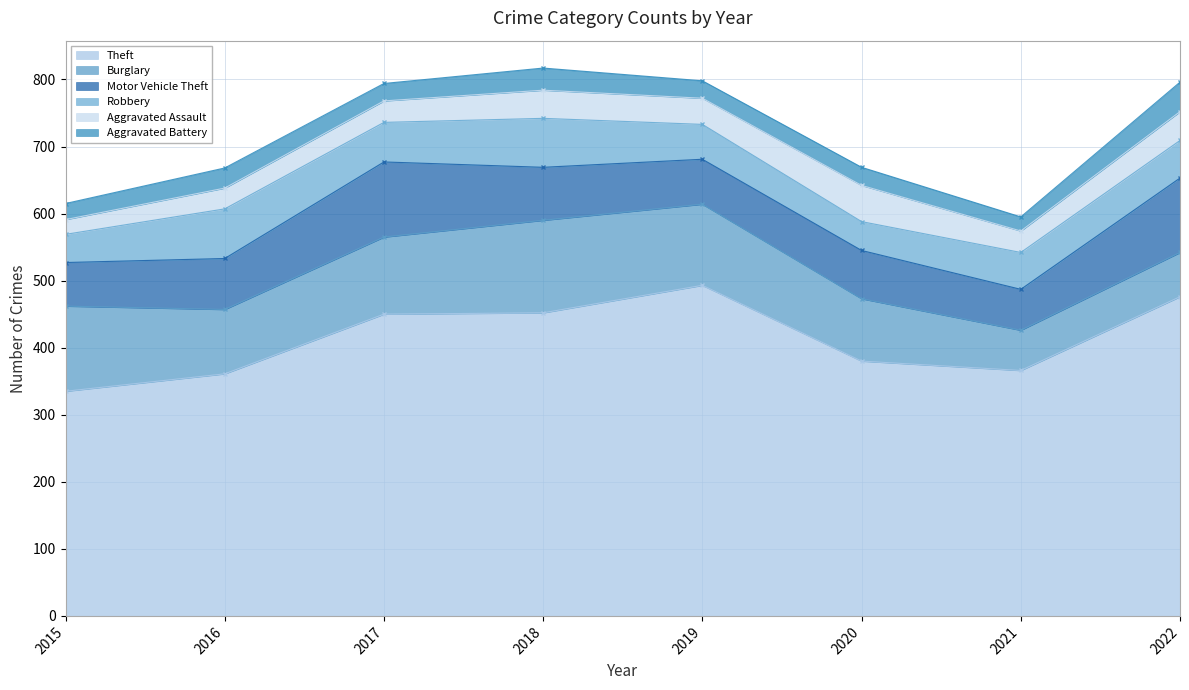

How many lines are shown in the chart?

6